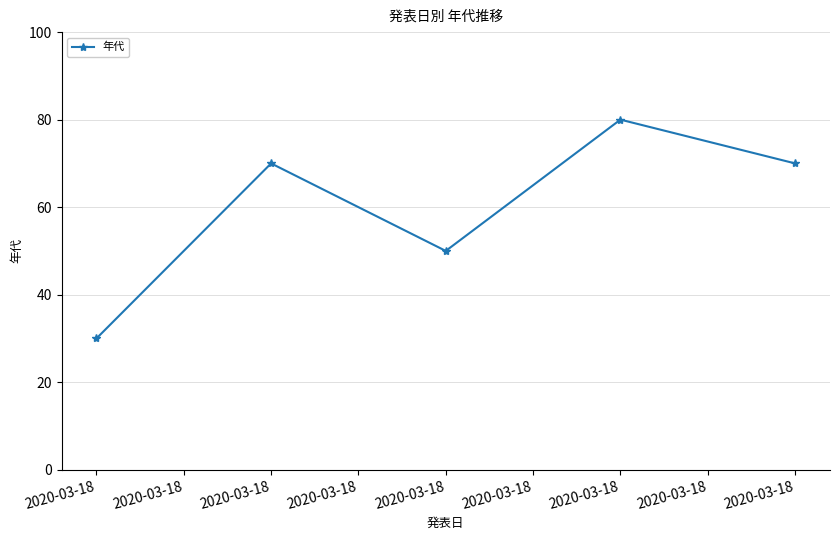

What is the difference between the second highest and second lowest values?

20